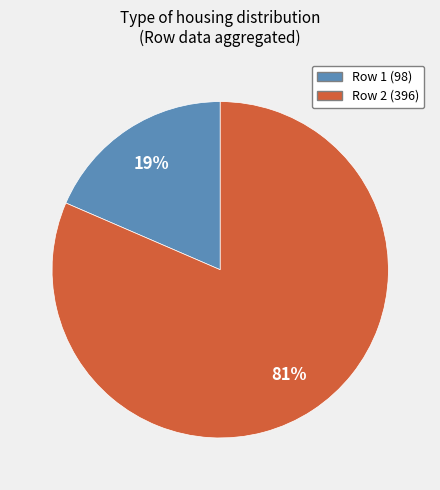

To the nearest percent, what is the average slice percentage?

50%